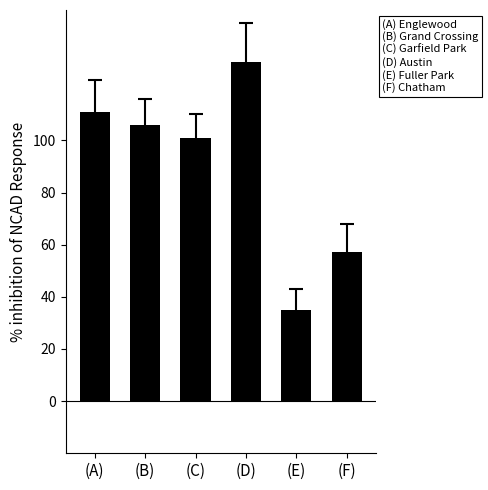

Which label corresponds to the largest value in the chart?

(D)